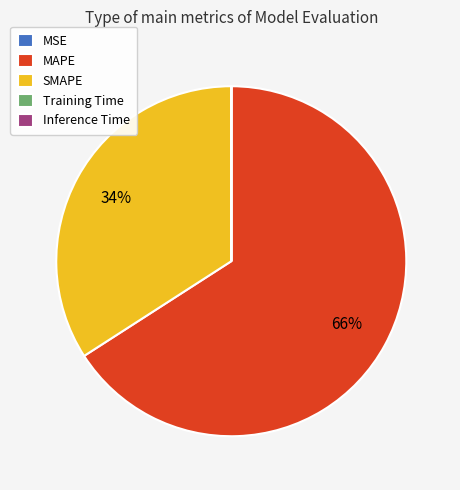

Which category has the biggest portion of the pie?

MAPE